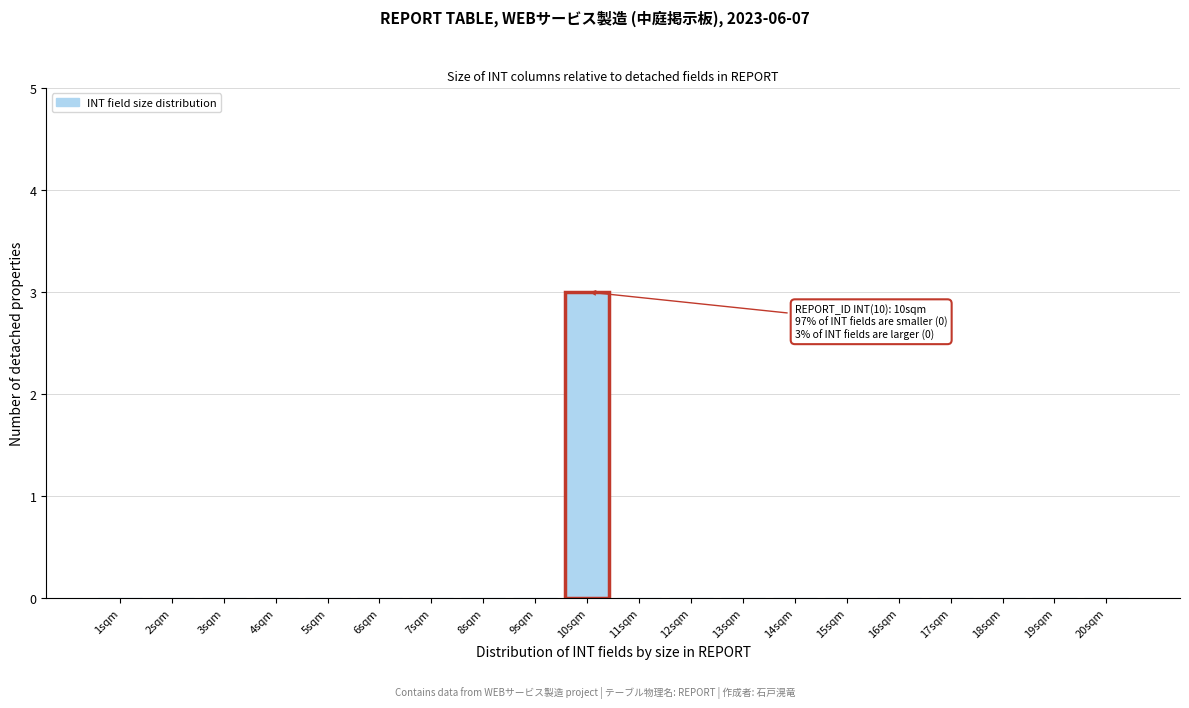

Which range on the x-axis has the tallest bar?

9.5 to 10.5